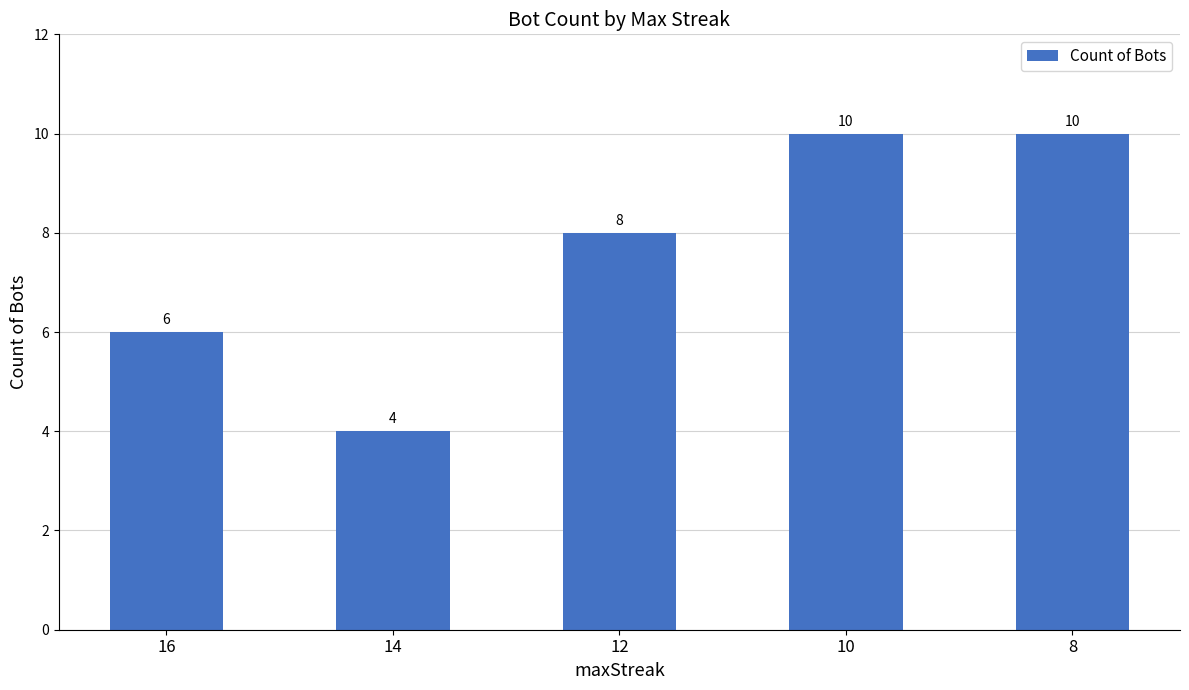

What is the average value?

8